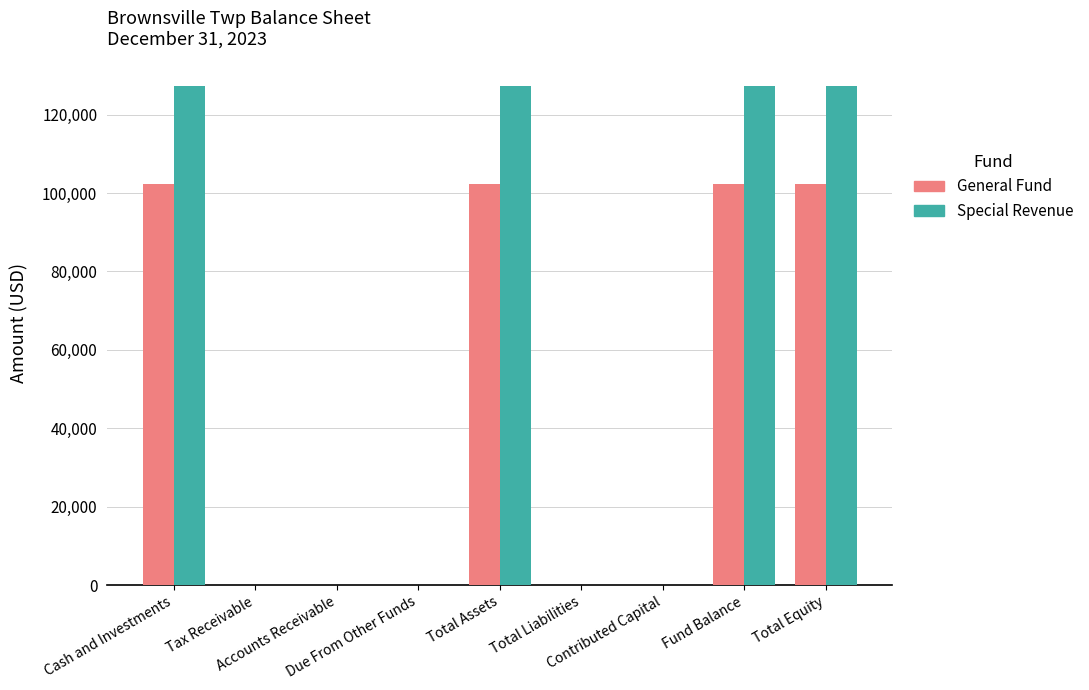

Reading left to right, extract all data points from this chart.

General Fund: Cash and Investments=102385	Tax Receivable=0	Accounts Receivable=0	Due From Other Funds=0	Total Assets=102385	Total Liabilities=0	Contributed Capital=0	Fund Balance=102385	Total Equity=102385
Special Revenue: Cash and Investments=127181	Tax Receivable=0	Accounts Receivable=0	Due From Other Funds=0	Total Assets=127181	Total Liabilities=0	Contributed Capital=0	Fund Balance=127181	Total Equity=127181